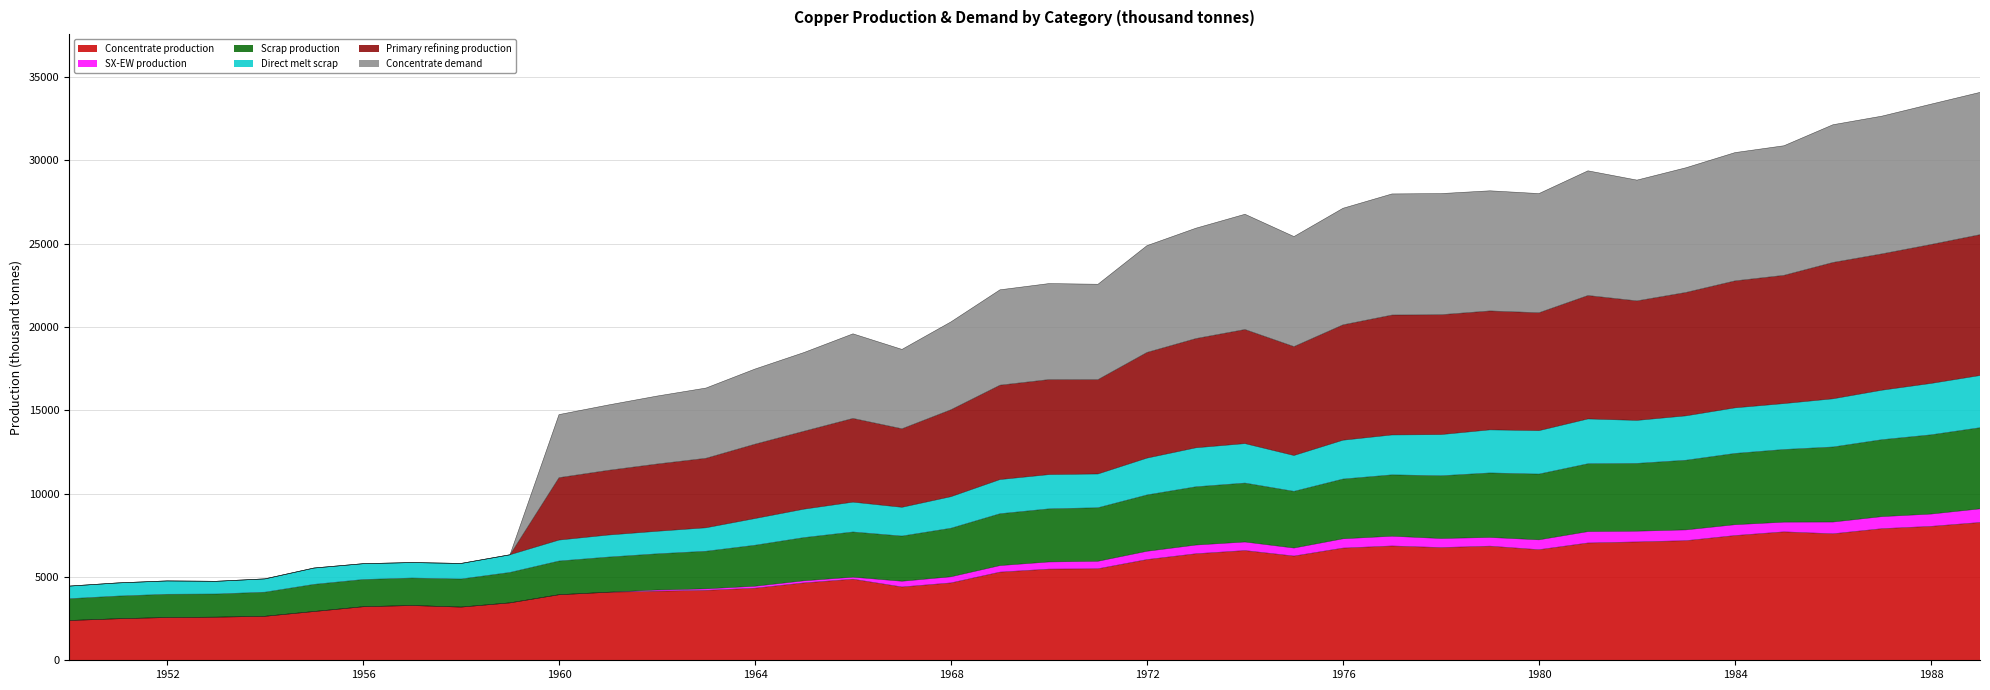

Which series ends up on top after the final intersection of Primary refining production and Direct melt scrap?

Primary refining production